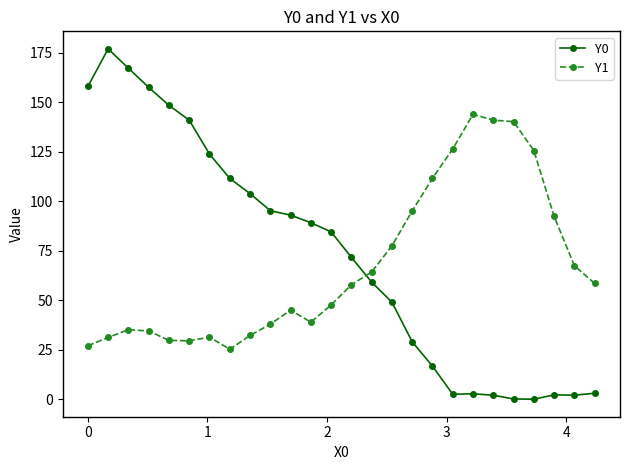

What is the lowest value of the Y1 series?

25.2